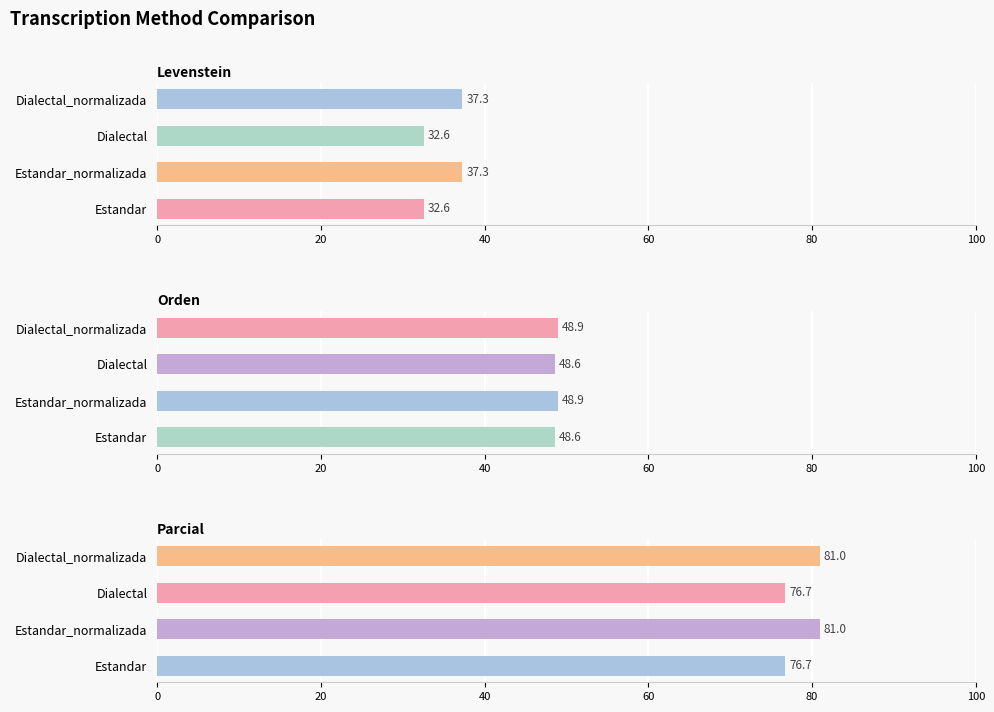

Between 40 and 60, which series saw the biggest shift?

Levenstein